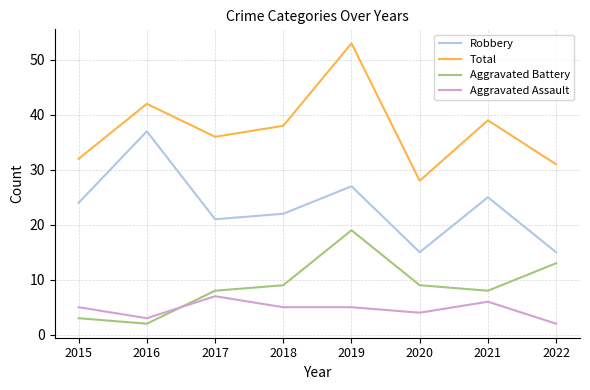

Reading left to right, what are all the values shown in this chart?

Robbery: 24	37	21	22	27	15	25	15
Total: 32	42	36	38	53	28	39	31
Aggravated Battery: 3	2	8	9	19	9	8	13
Aggravated Assault: 5	3	7	5	5	4	6	2